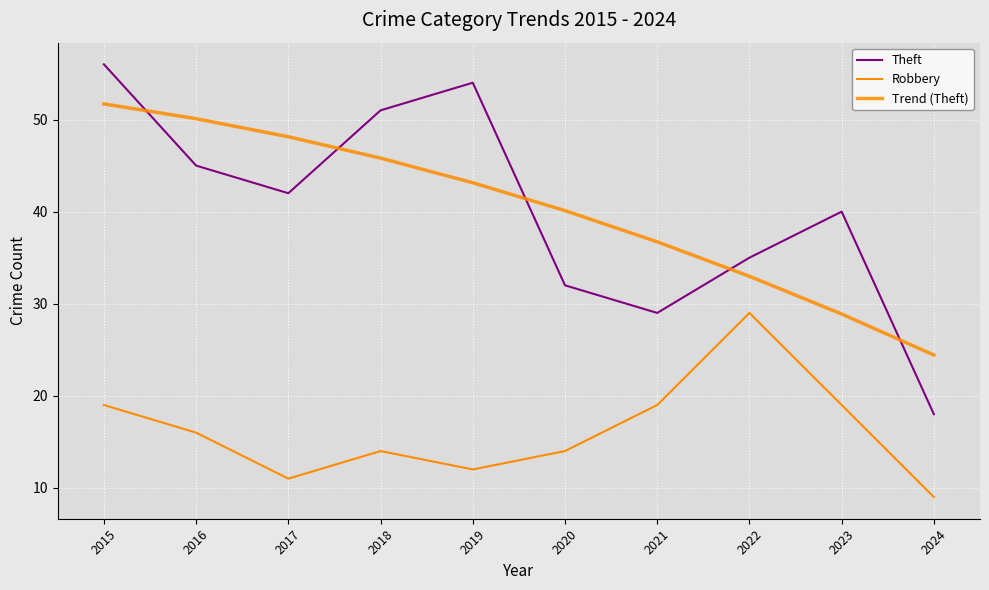

What is the value of the Robbery point at the 7th from the left?

19.0